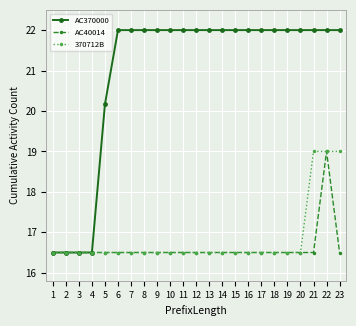

How many 370712B values are between 16 and 17?

20